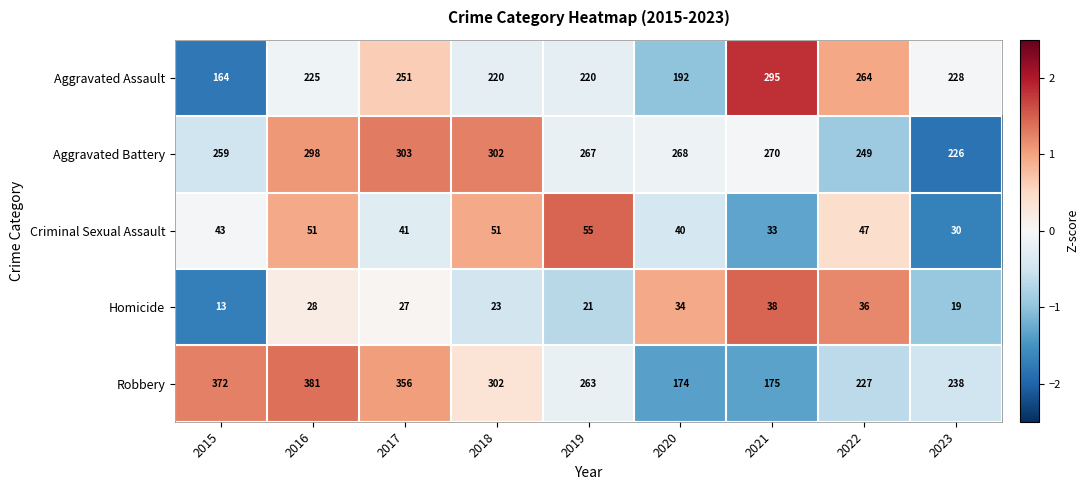

The Aggravated Battery series shows 176 at 2021. True or false?

False